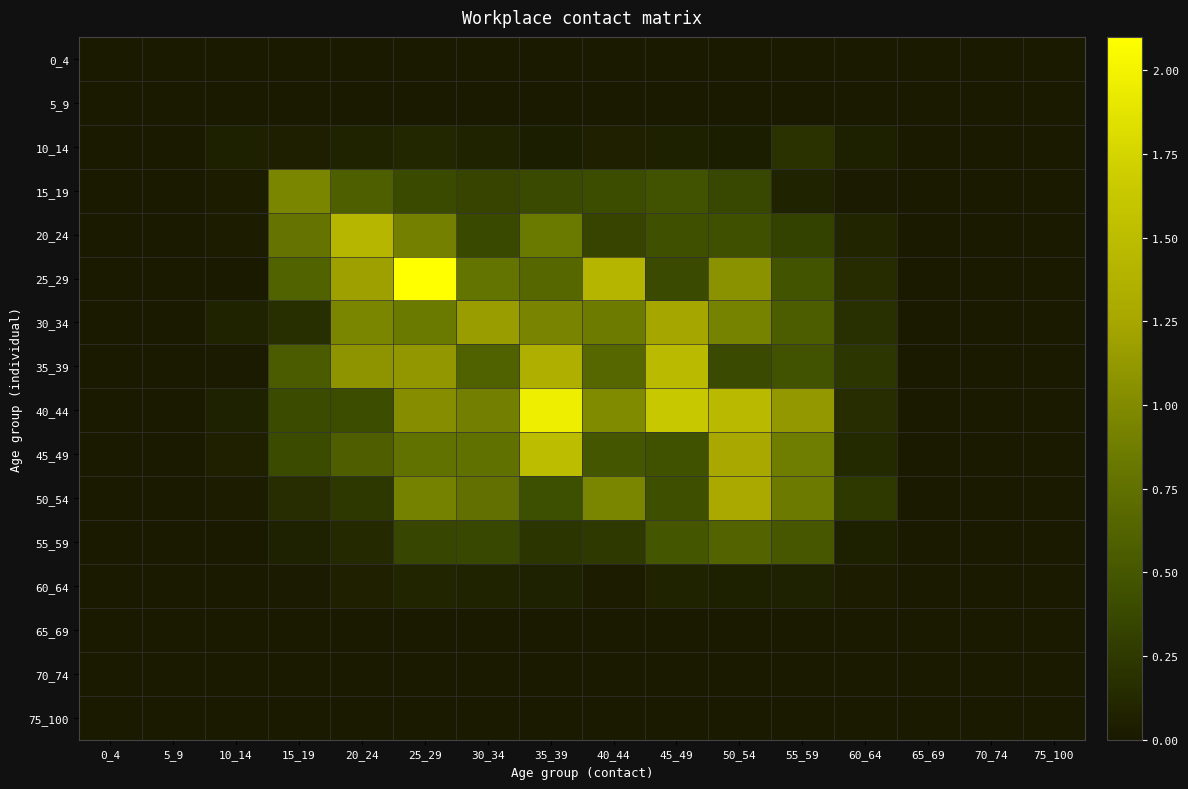

Which has a higher value, 60_64 or 55_59?

60_64